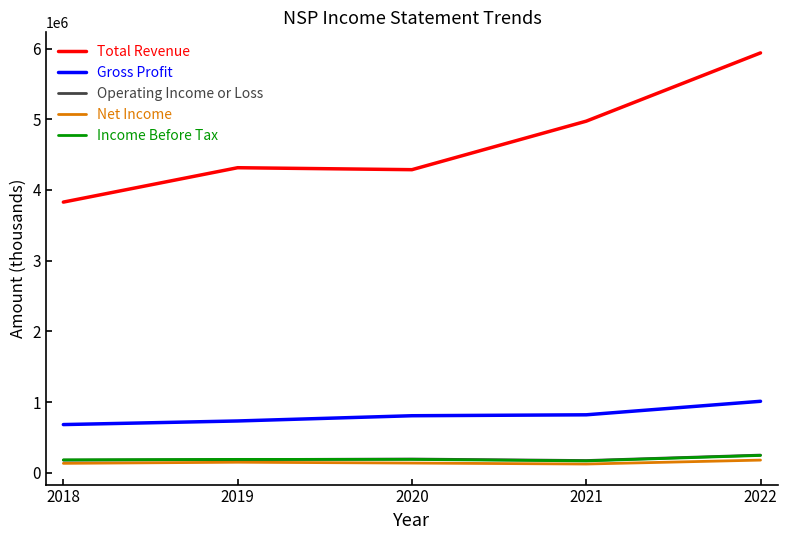

Is it true that Total Revenue equals 2346518 at 2022?

False